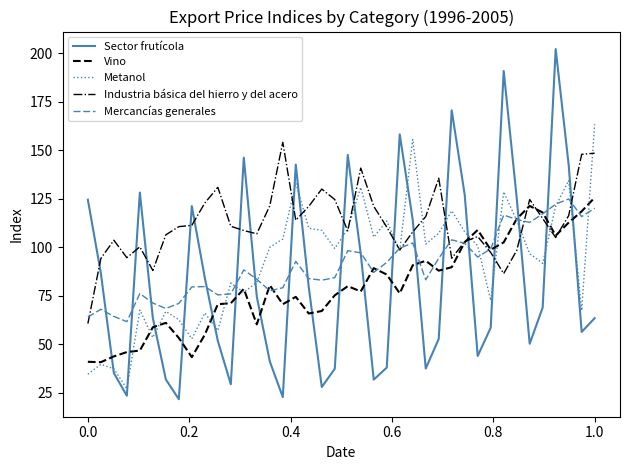

Which series has the largest total across all categories?

Industria básica del hierro y del acero